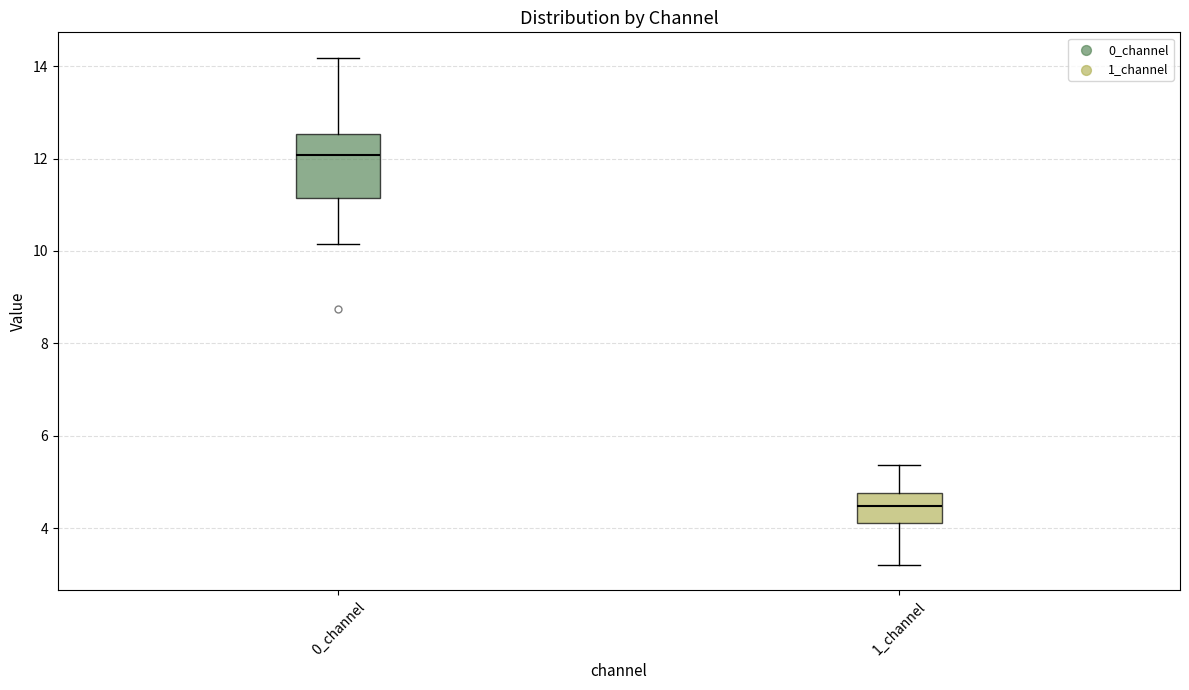

Reading left to right, transcribe this box plot: for each box, give where its median line is, the range the box spans, and where its two whiskers end, as read against the y-axis. The values are not printed on the chart, so give them approximately, as read against the axis.

0_channel: median 12.0, box 11.2 to 12.6, whiskers 10.2 to 14.2
1_channel: median 4.4, box 4.2 to 4.8, whiskers 3.2 to 5.4